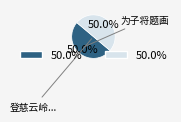

Combined, what portion of the pie is 为子将题画 and 登慈云岭...?

100.0%